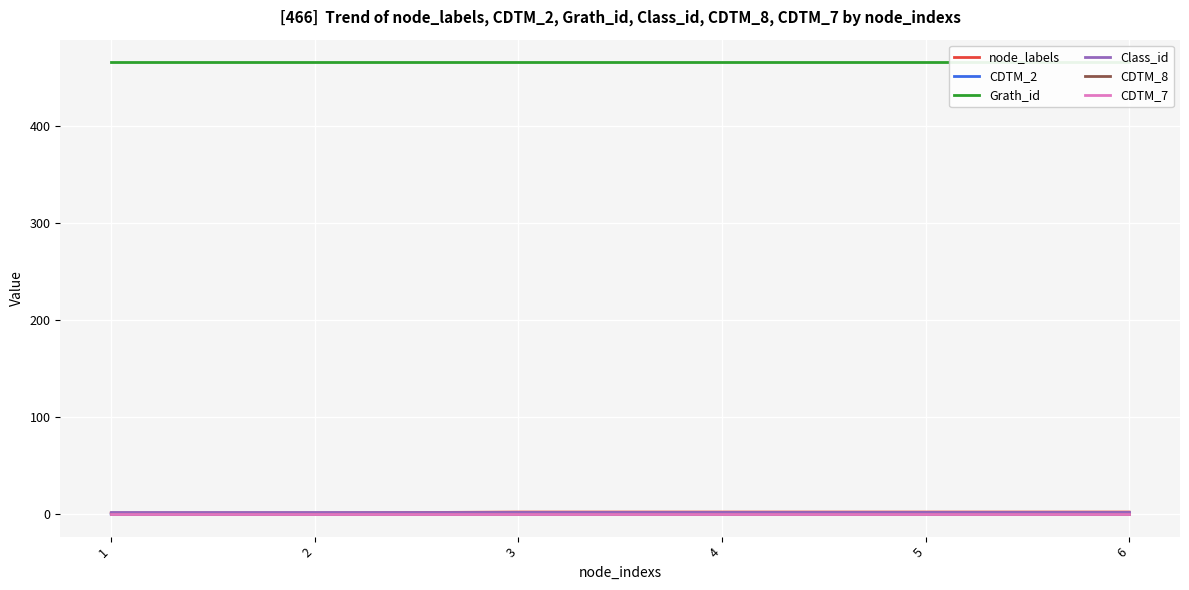

Reading left to right, extract all data points from this chart.

node_labels: 1=1	2=1	3=2	4=2	5=2	6=2
CDTM_2: 1=0	2=0	3=1	4=1	5=1	6=1
Grath_id: 1=466	2=466	3=466	4=466	5=466	6=466
Class_id: 1=2	2=2	3=2	4=2	5=2	6=2
CDTM_8: 1=0	2=0	3=0	4=0	5=0	6=0
CDTM_7: 1=0	2=0	3=0	4=0	5=0	6=0